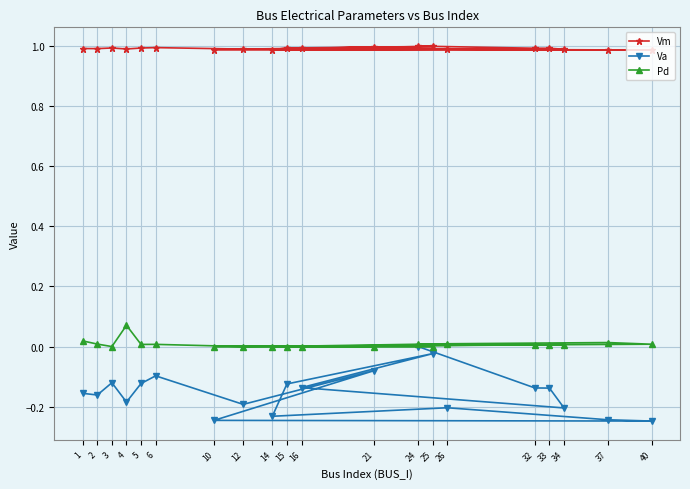

True or false: Va has a value of -0.3 at 1.

False